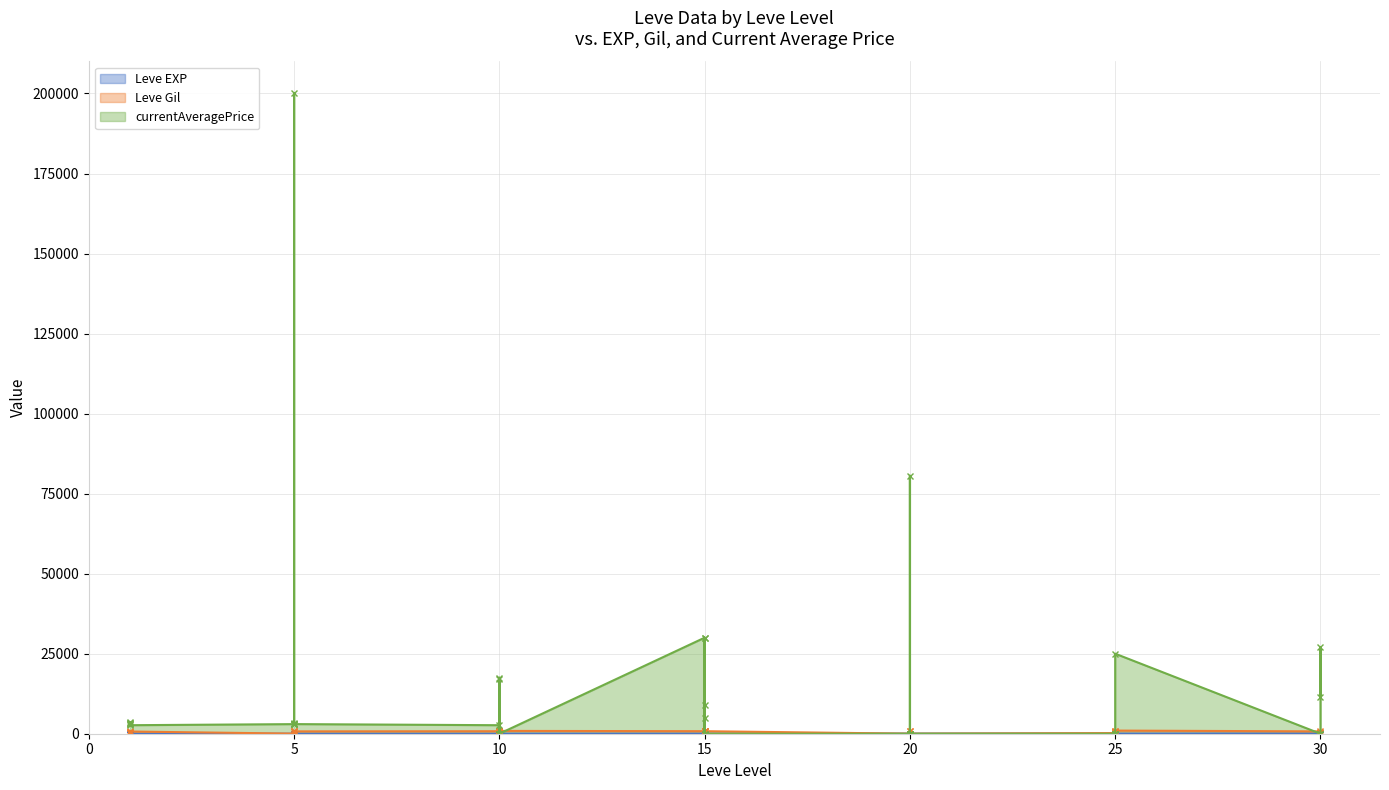

Which series ends up on top after the final intersection of Leve EXP and Leve Gil?

Leve Gil